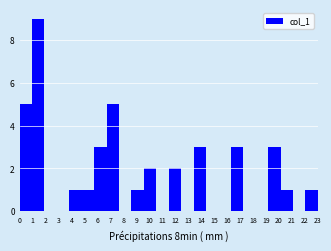

Which range on the x-axis has the tallest bar?

1.0 to 1.9